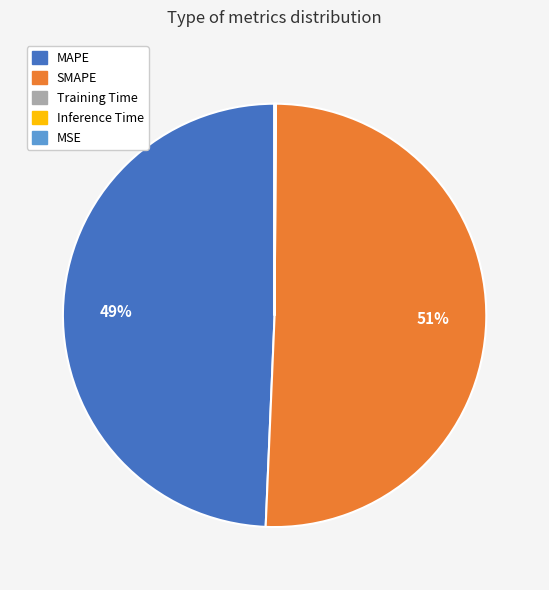

Is it true that SMAPE is 43% of the pie?

False